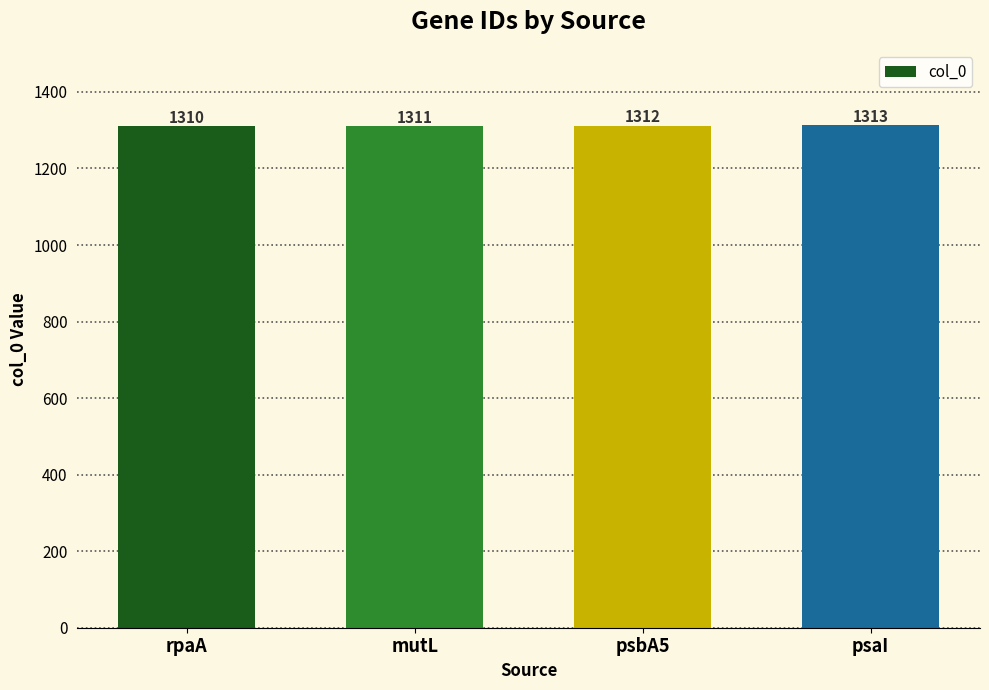

True or false: the data shows 1312 at psbA5.

True